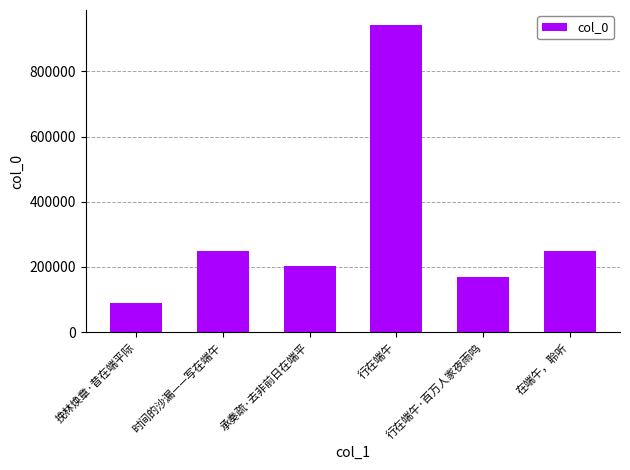

True or false: the data shows 248607 at 时间的沙漏——写在端午.

True